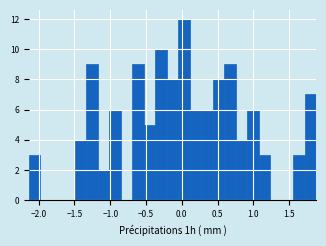

Read against the x-axis, roughly where is the centre of the tallest bar?

0.05